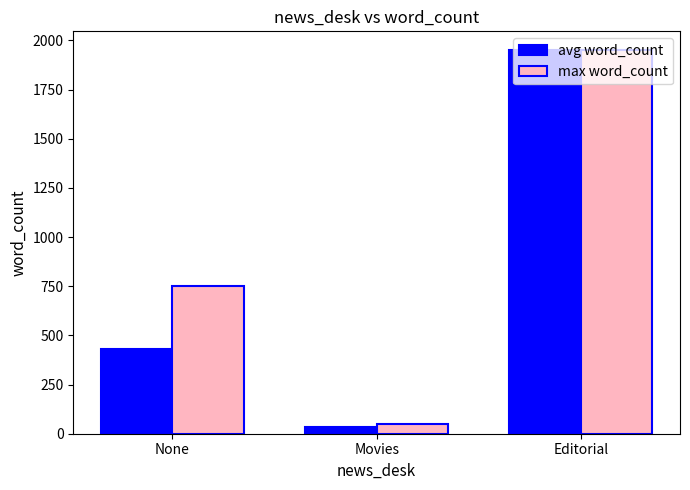

What is the sum of all avg word_count values?

2412.8